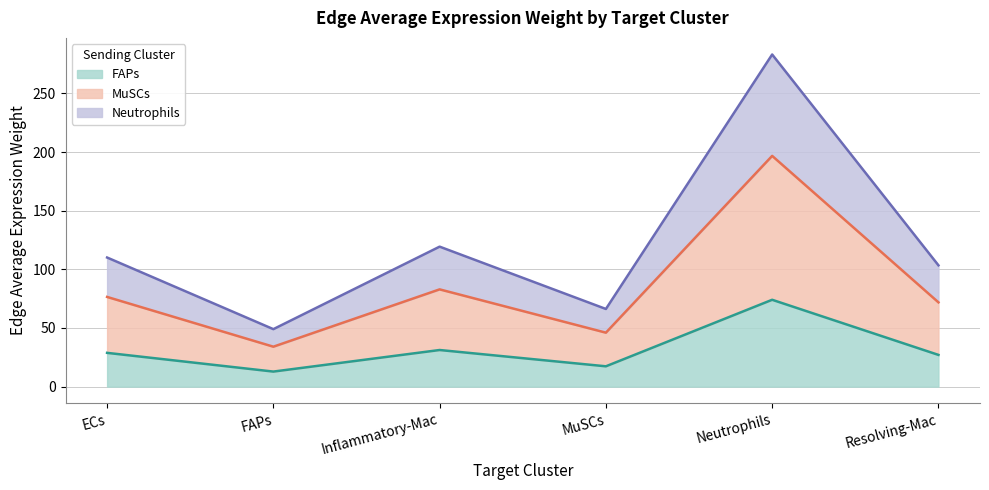

How many lines are shown in the chart?

3